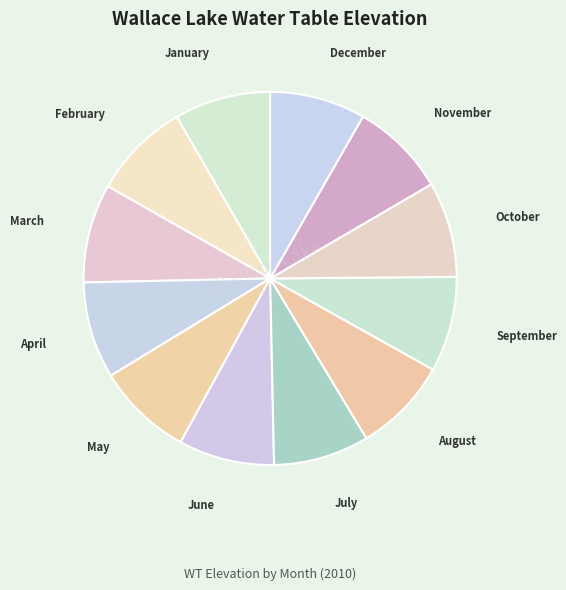

Approximately how many times larger is the value at September compared to October?

1.0